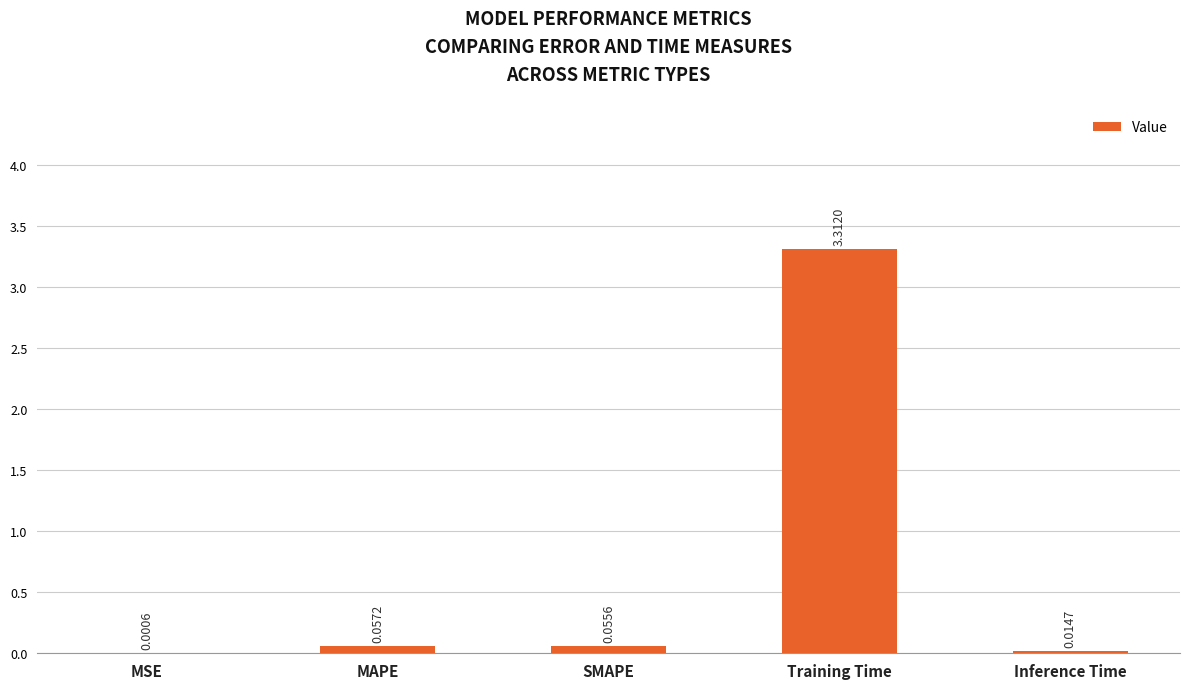

Are the bars horizontal?

No